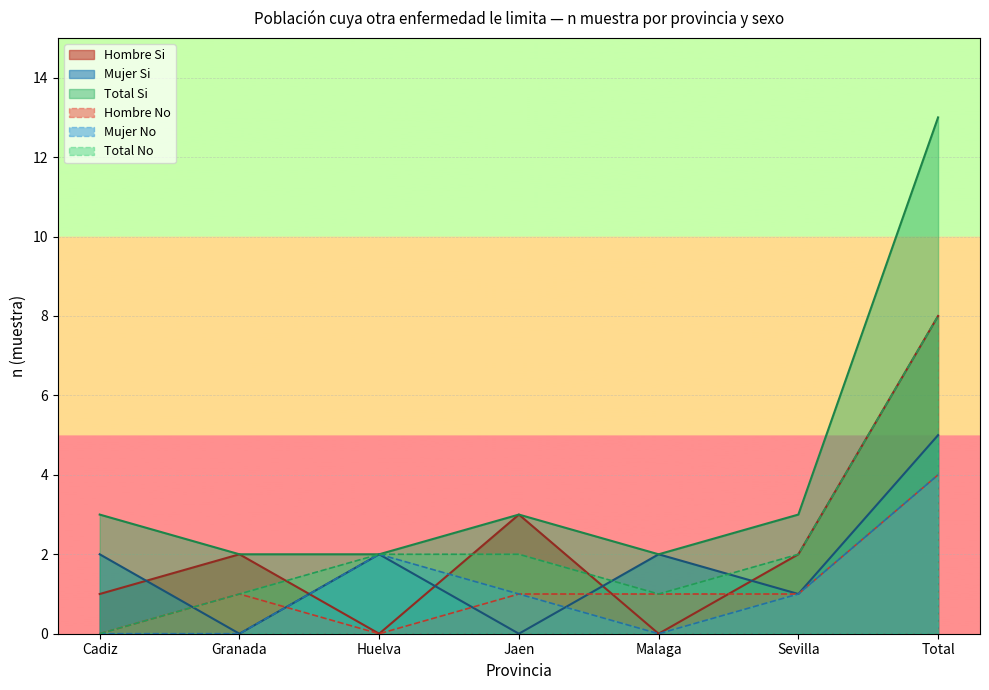

Which series ends up on top after the final intersection of Hombre Si and Mujer Si?

Hombre Si